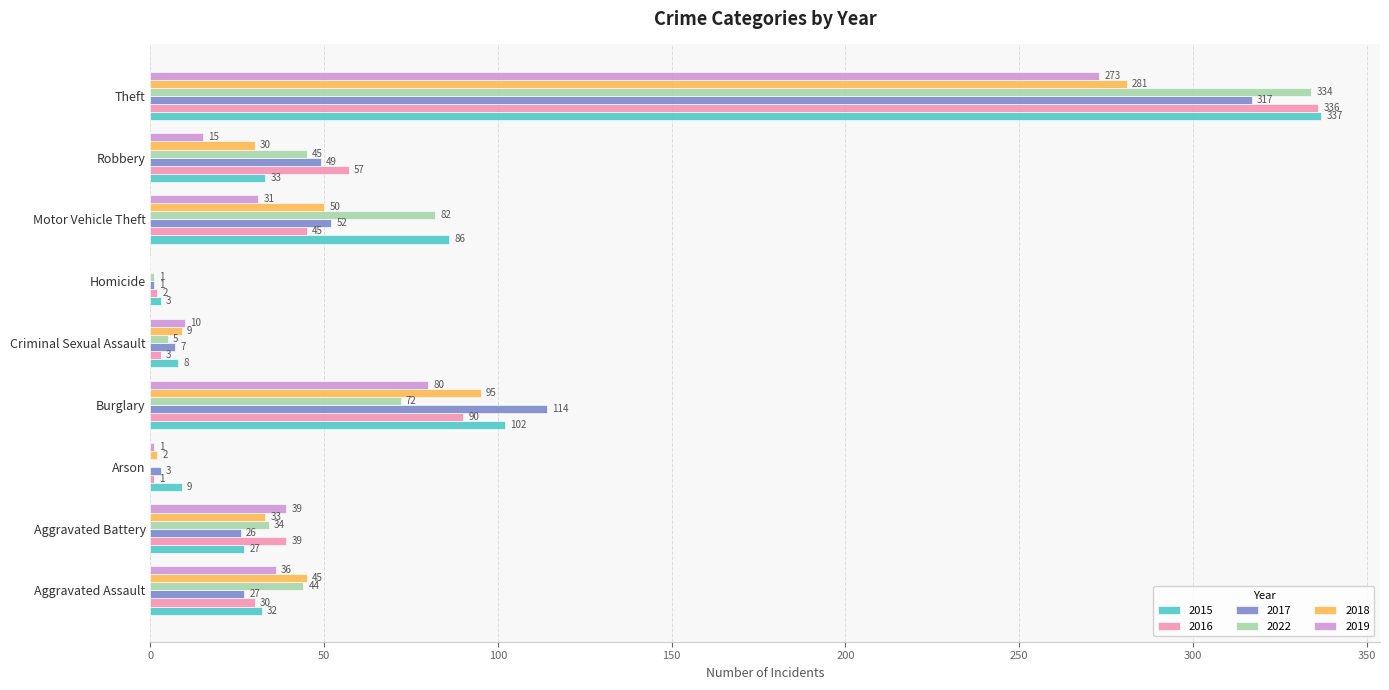

What is the sum of all 2016 values?

603